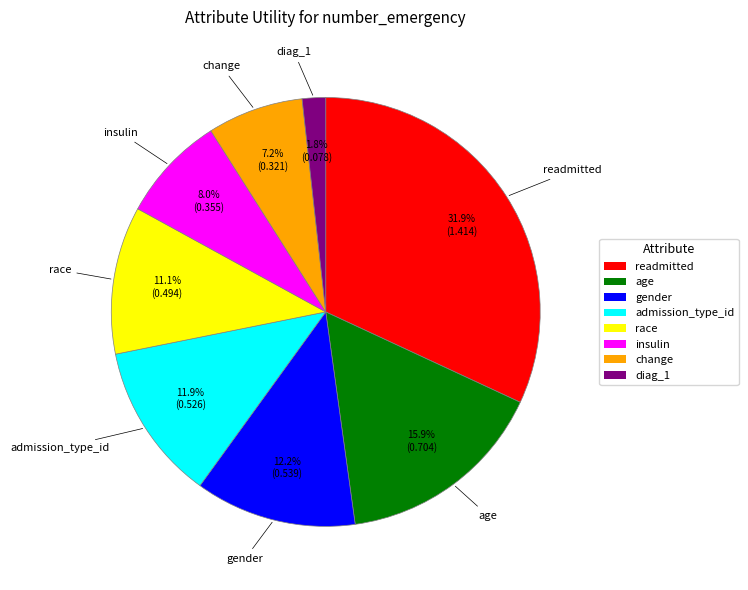

The age slice represents 24% of the pie. True or false?

False